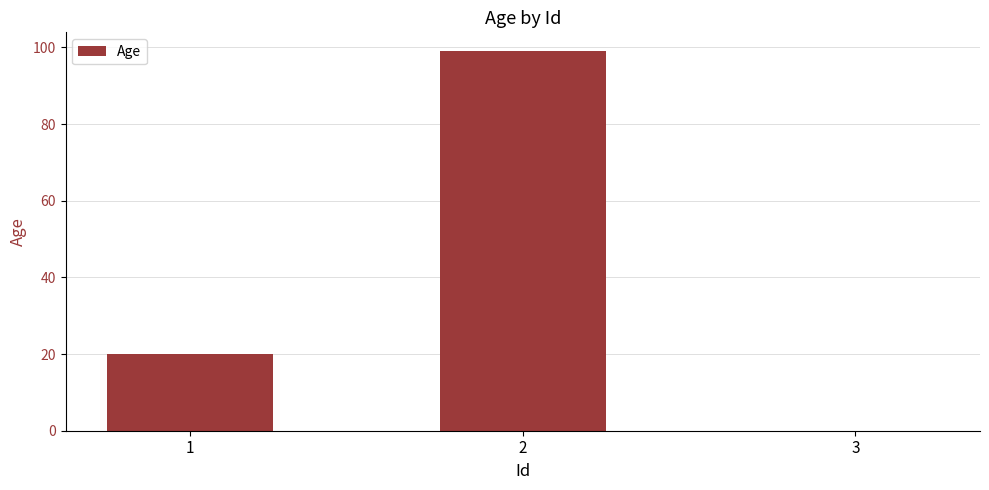

The chart shows a value of 62 at 2. True or false?

False